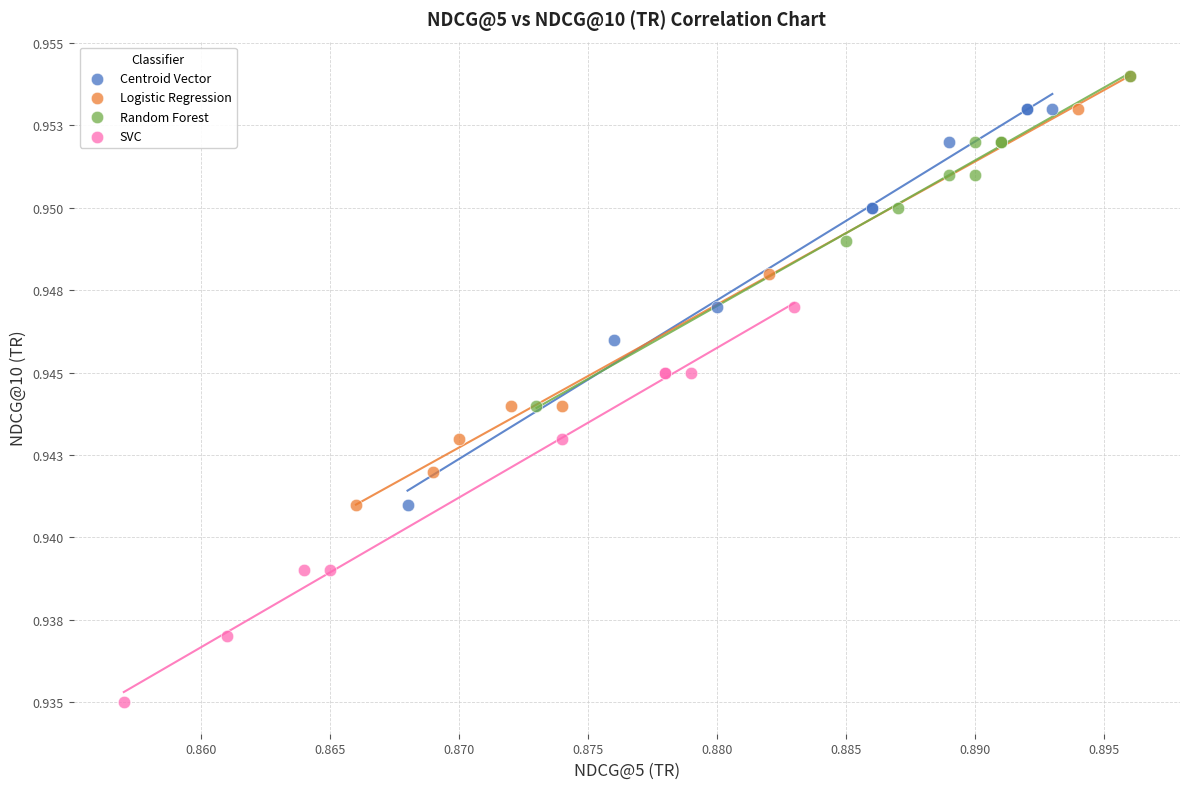

What are all the series names shown in the legend?

Centroid Vector, Logistic Regression, Random Forest, SVC